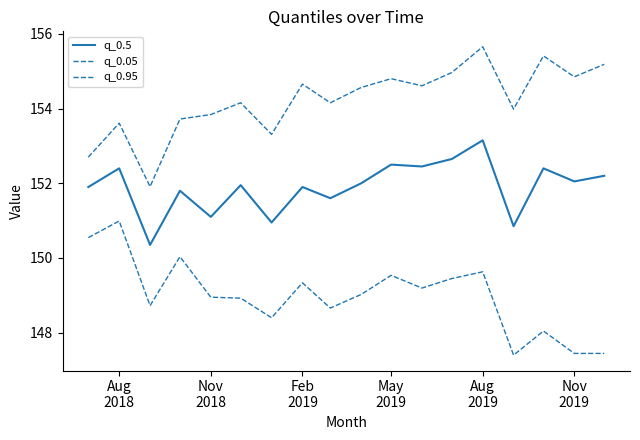

Where is the first local maximum for q_0.5?

Aug
2018